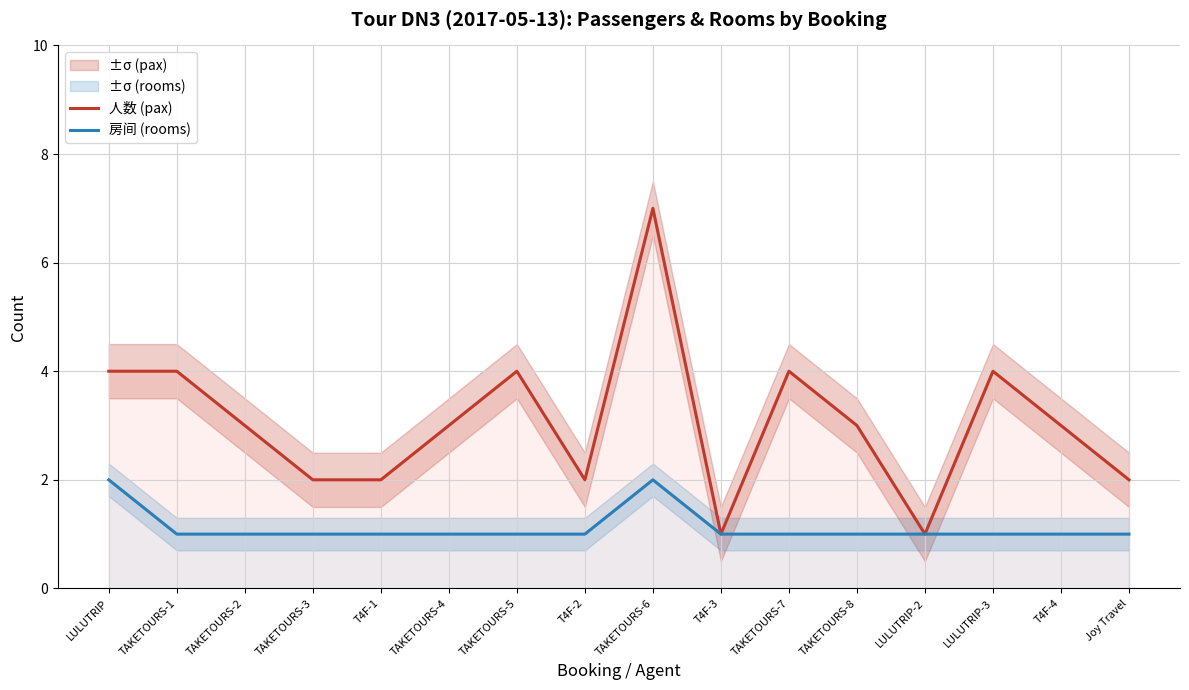

Count the number of categories in the chart.

16